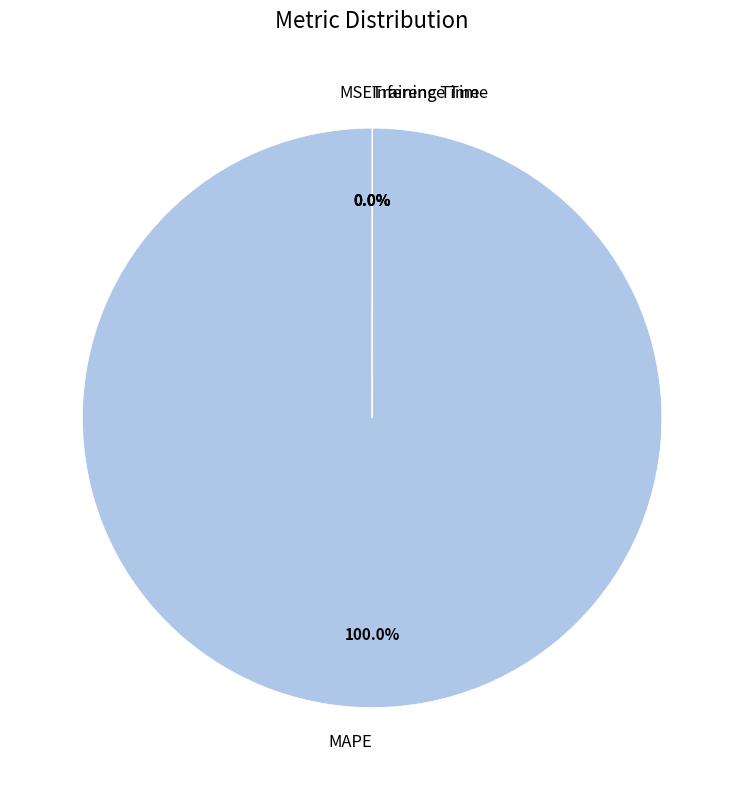

To the nearest percent, what is the average slice percentage?

25%